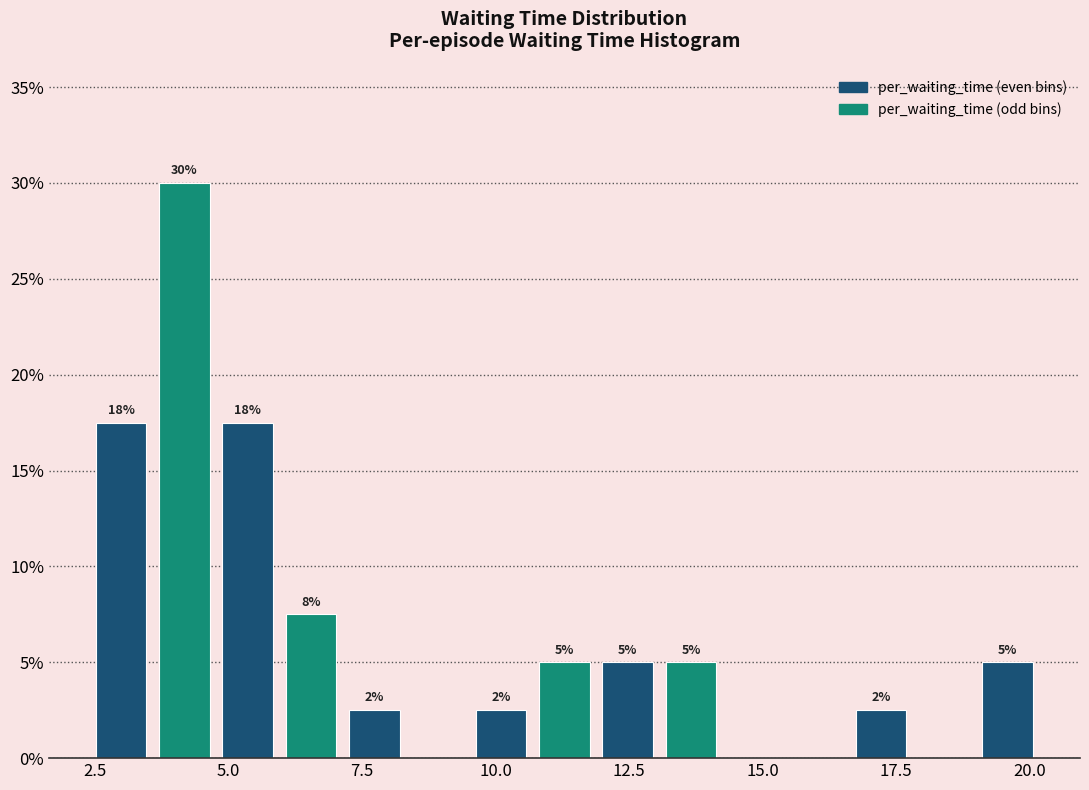

Around what value on the x-axis is the tallest bar? Give the approximate position of its centre, as read against the axis.

4.0